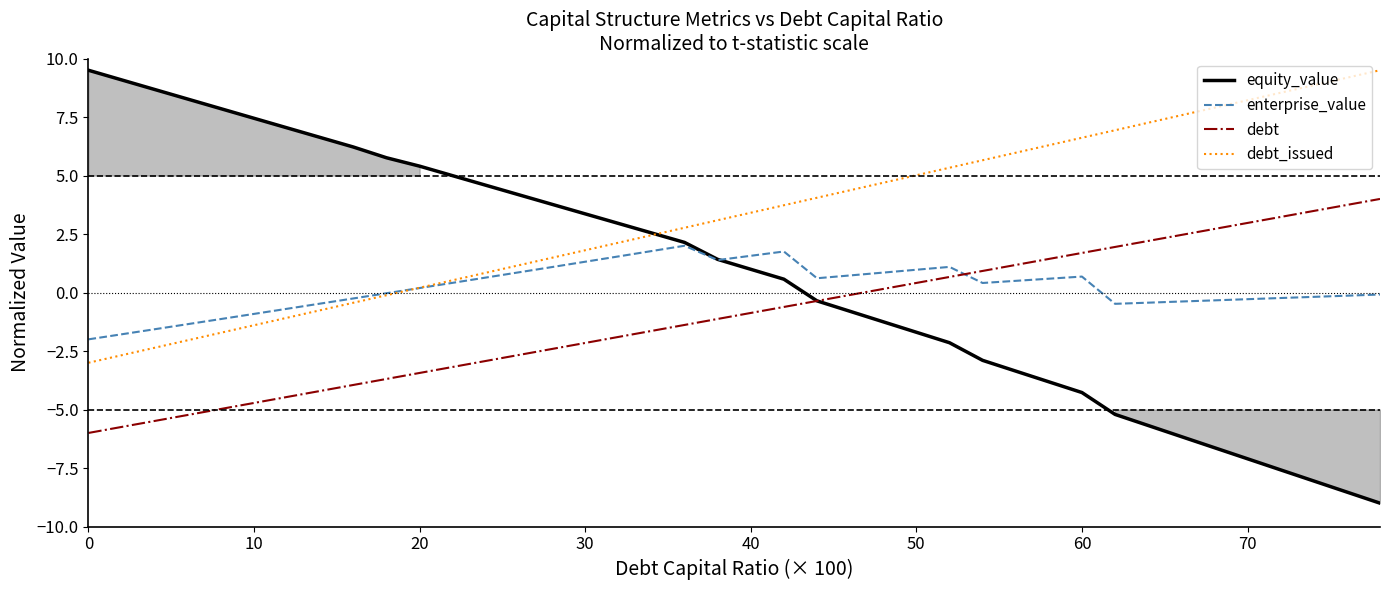

True or false: debt has a value of 0.7 at 60.

False